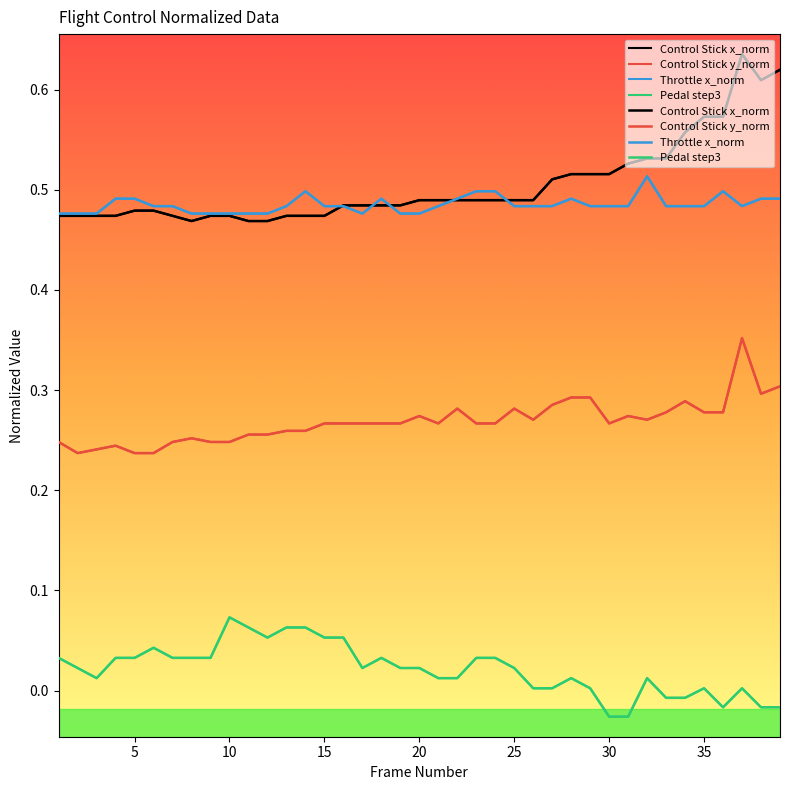

Which series has the widest spread of values?

Control Stick x_norm